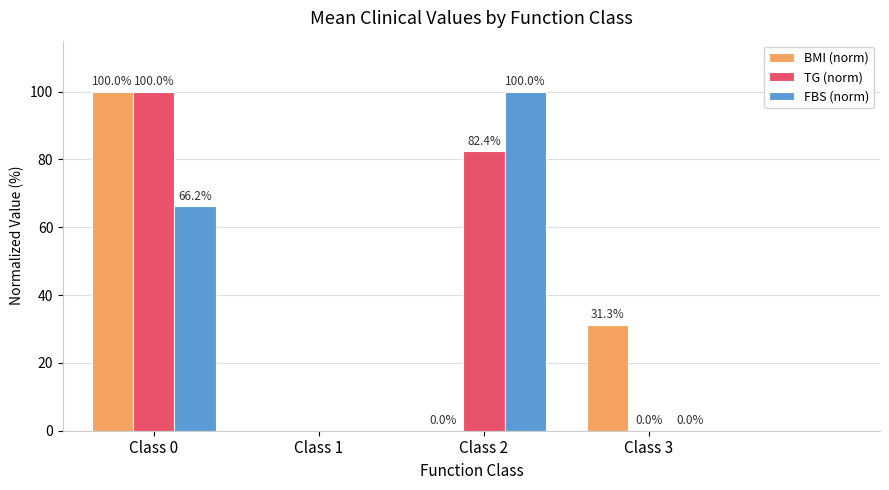

True or false: FBS (norm) has a value of 66.0 at Class 3.

False